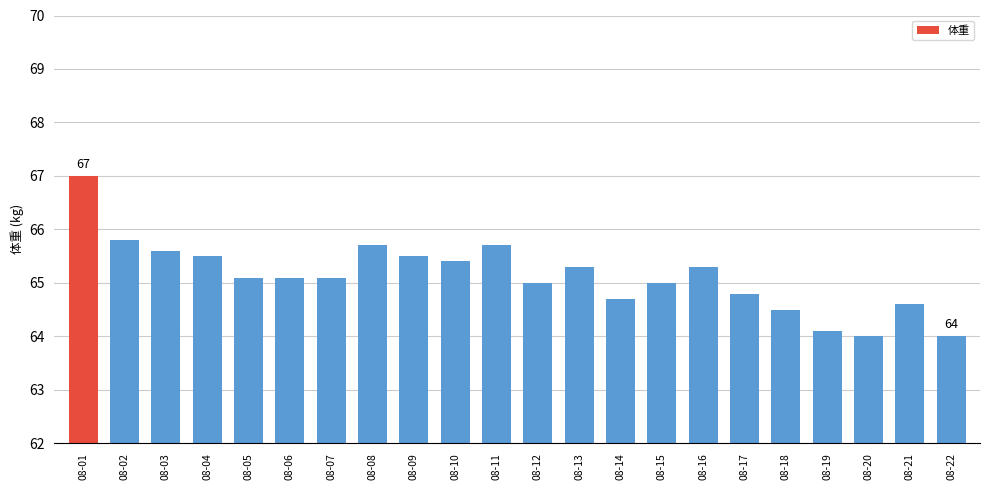

At which category does the chart reach its peak across all series?

08-01